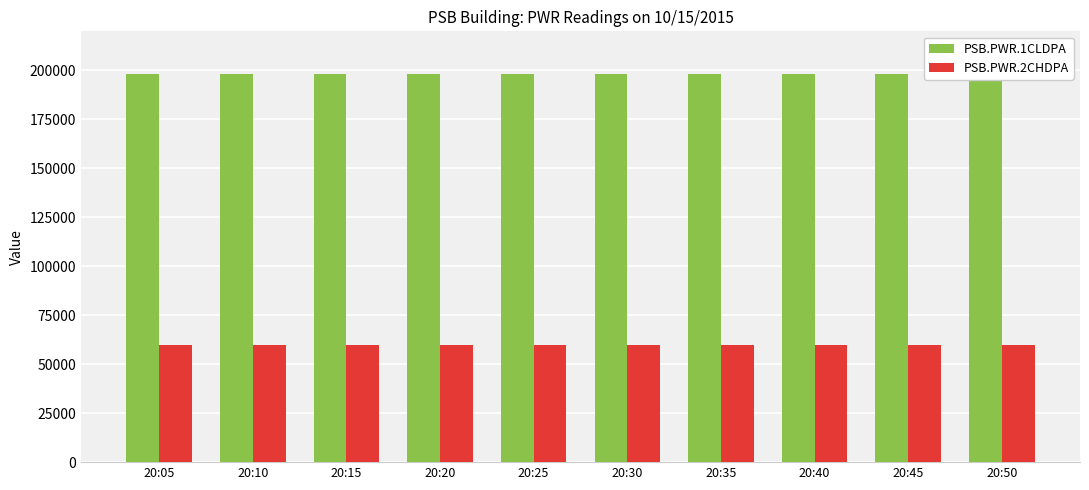

What are all the series names shown in the legend?

PSB.PWR.1CLDPA, PSB.PWR.2CHDPA